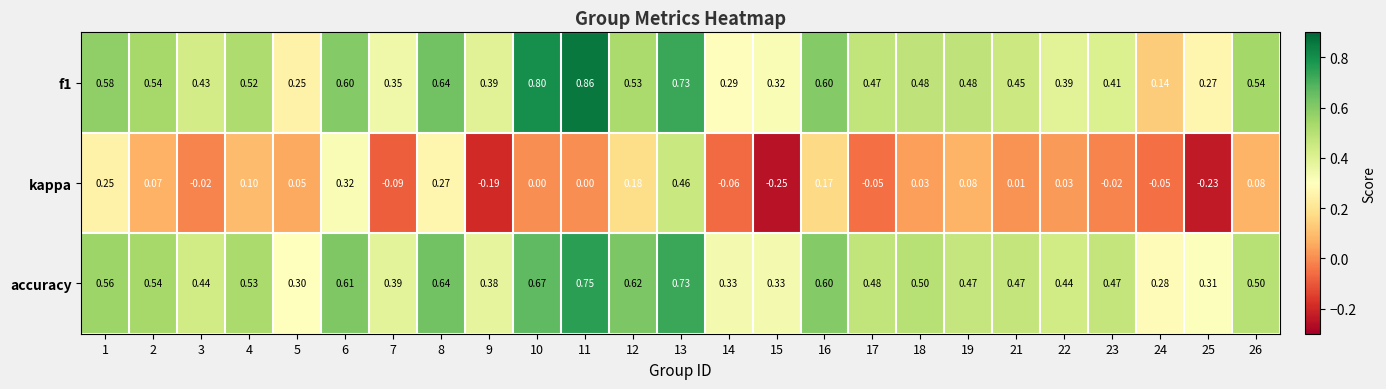

Which series has the largest total across all categories?

accuracy